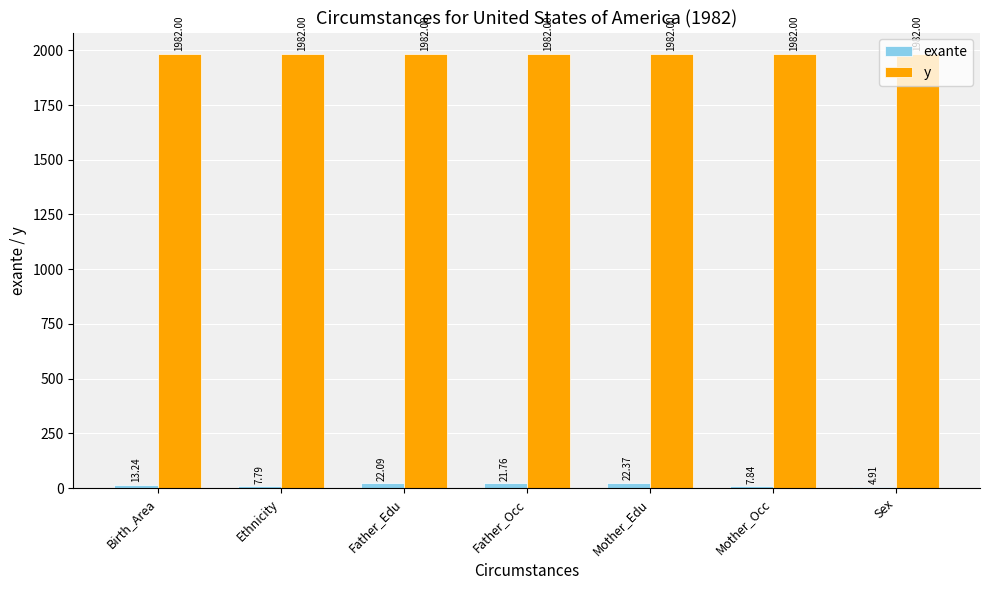

Which series changed the most between Birth_Area and Mother_Edu?

exante